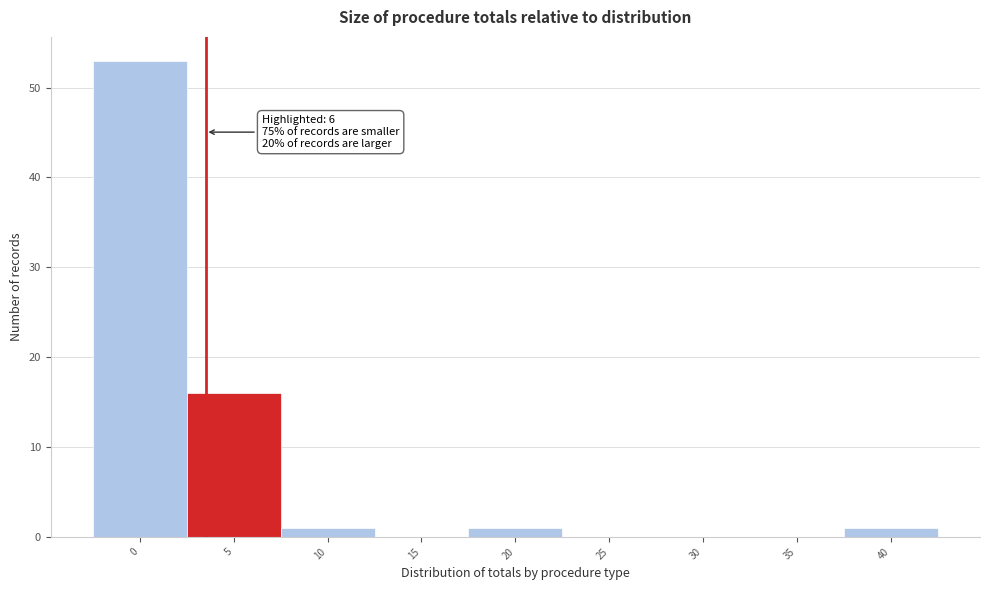

Reading left to right, extract all data points from this chart.

0=53	5=16	10=1	15=0	20=1	25=0	30=0	35=0	40=1